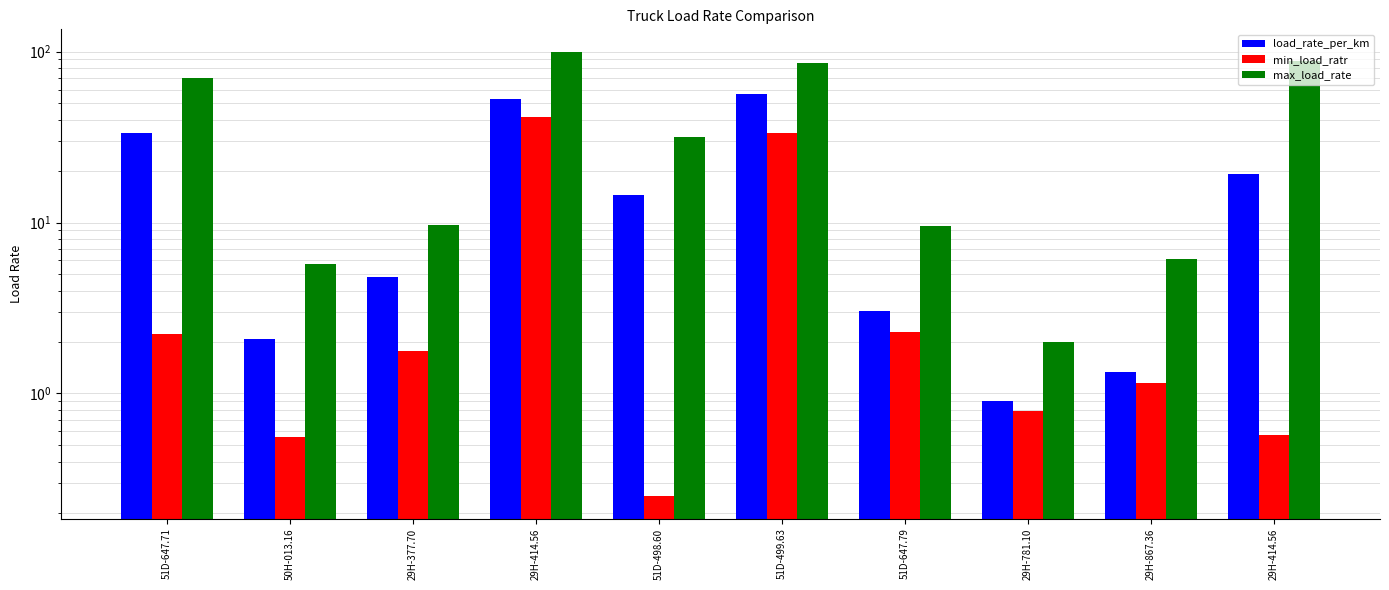

What is the value of the load_rate_per_km bar at the 6th from the left?

56.2